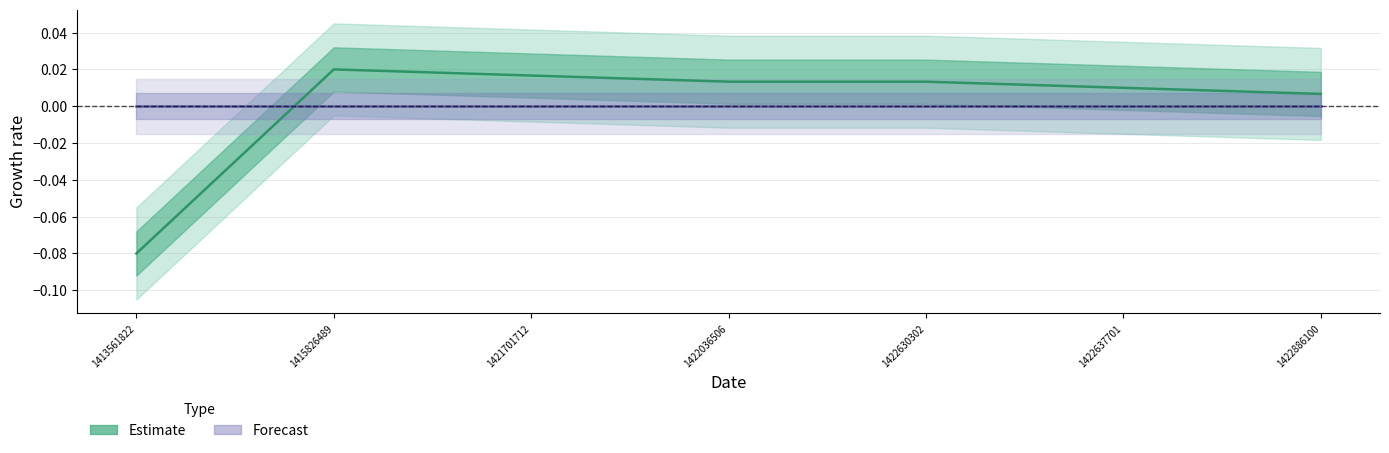

How many lines are shown in the chart?

2